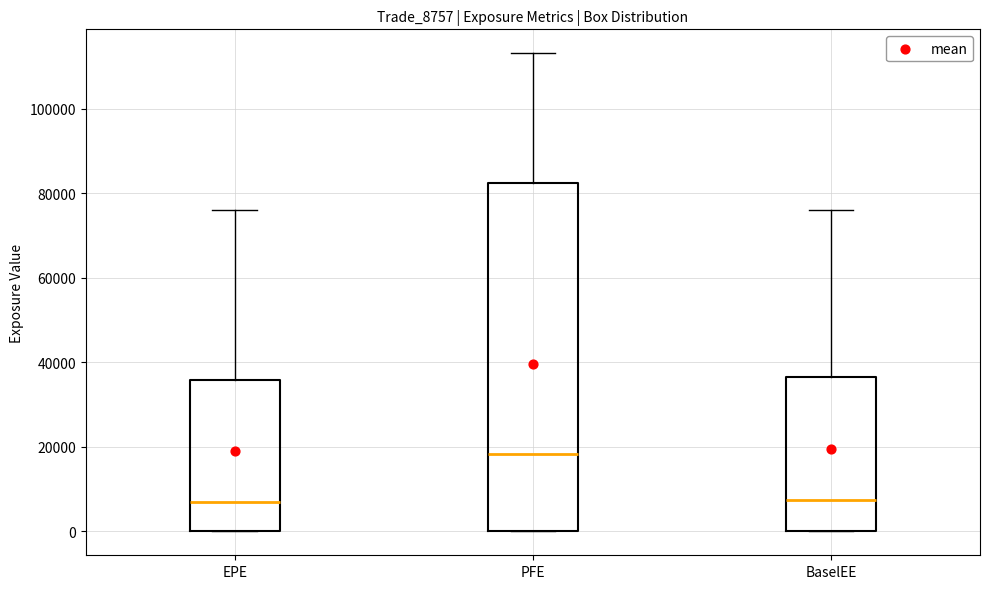

Reading left to right, read every box against the y-axis: the position of its median line, the range the box covers, and the ends of its whiskers. The values are not printed on the chart, so give them approximately, as read against the axis.

EPE: median 6000, box 0 to 36000, whiskers 0 to 76000
PFE: median 18000, box 0 to 82000, whiskers 0 to 114000
BaselEE: median 8000, box 0 to 36000, whiskers 0 to 76000